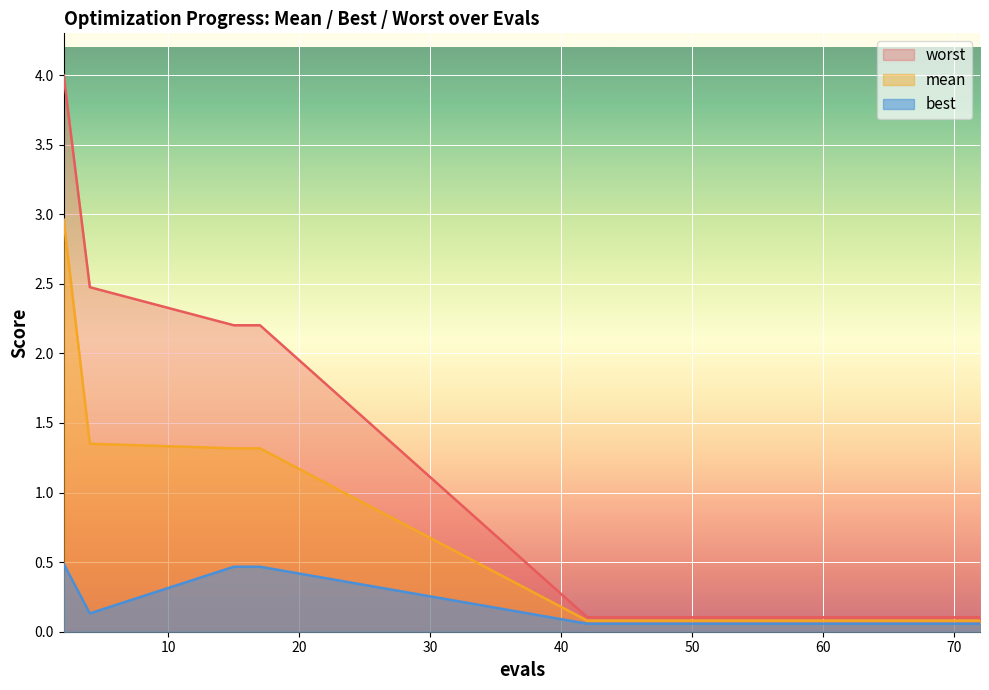

Which category has the highest value in the mean series?

2